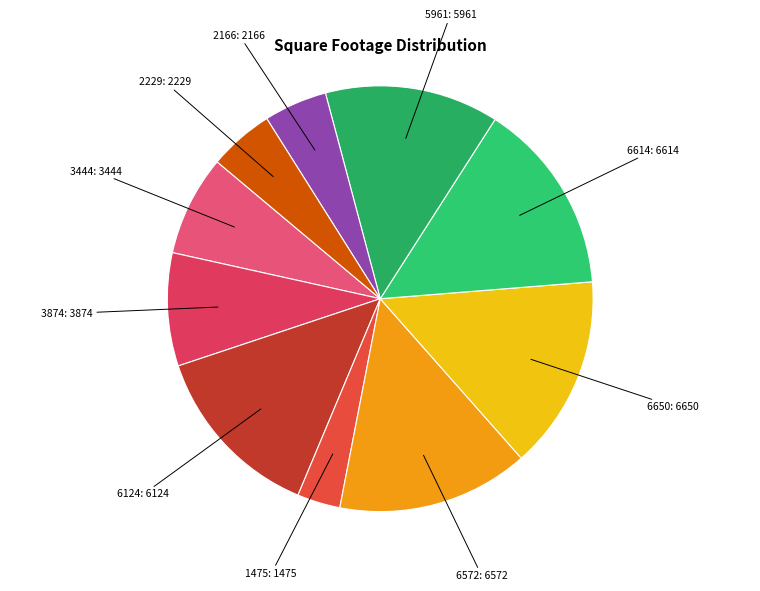

How many slices are in this pie chart?

10